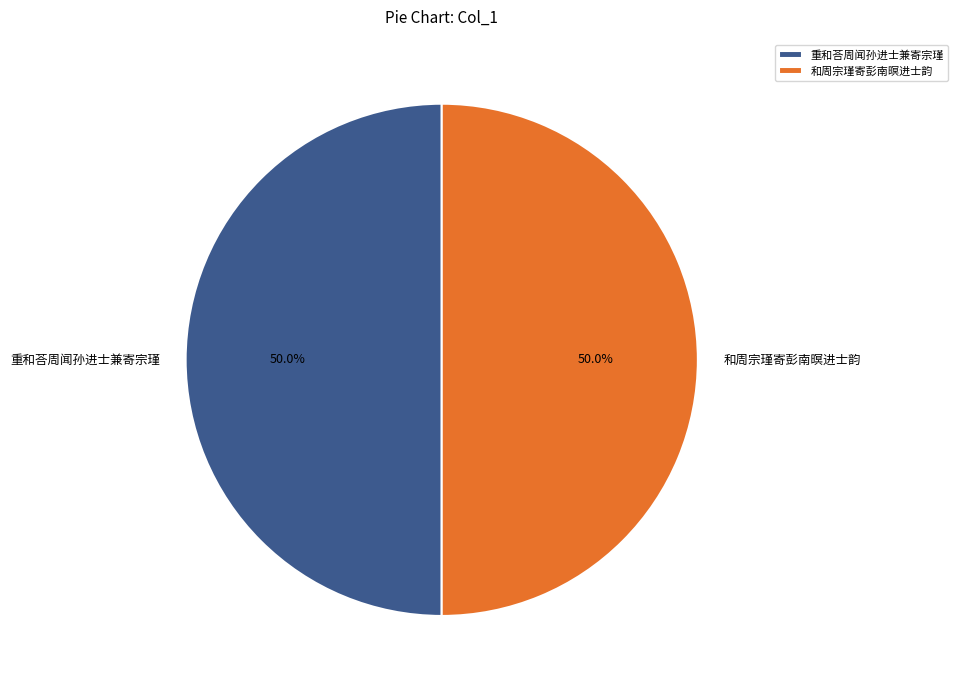

Approximately how many times larger is the value at 重和荅周闻孙进士兼寄宗瑾 compared to 和周宗瑾寄彭南暝进士韵?

1.0